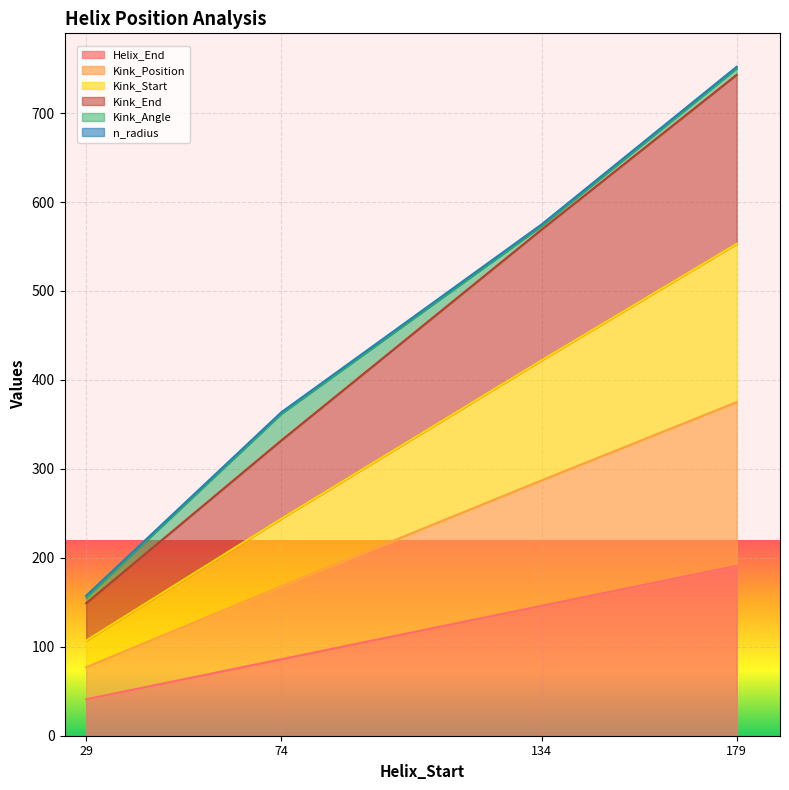

What is the highest value of the Helix_End series?

191.0